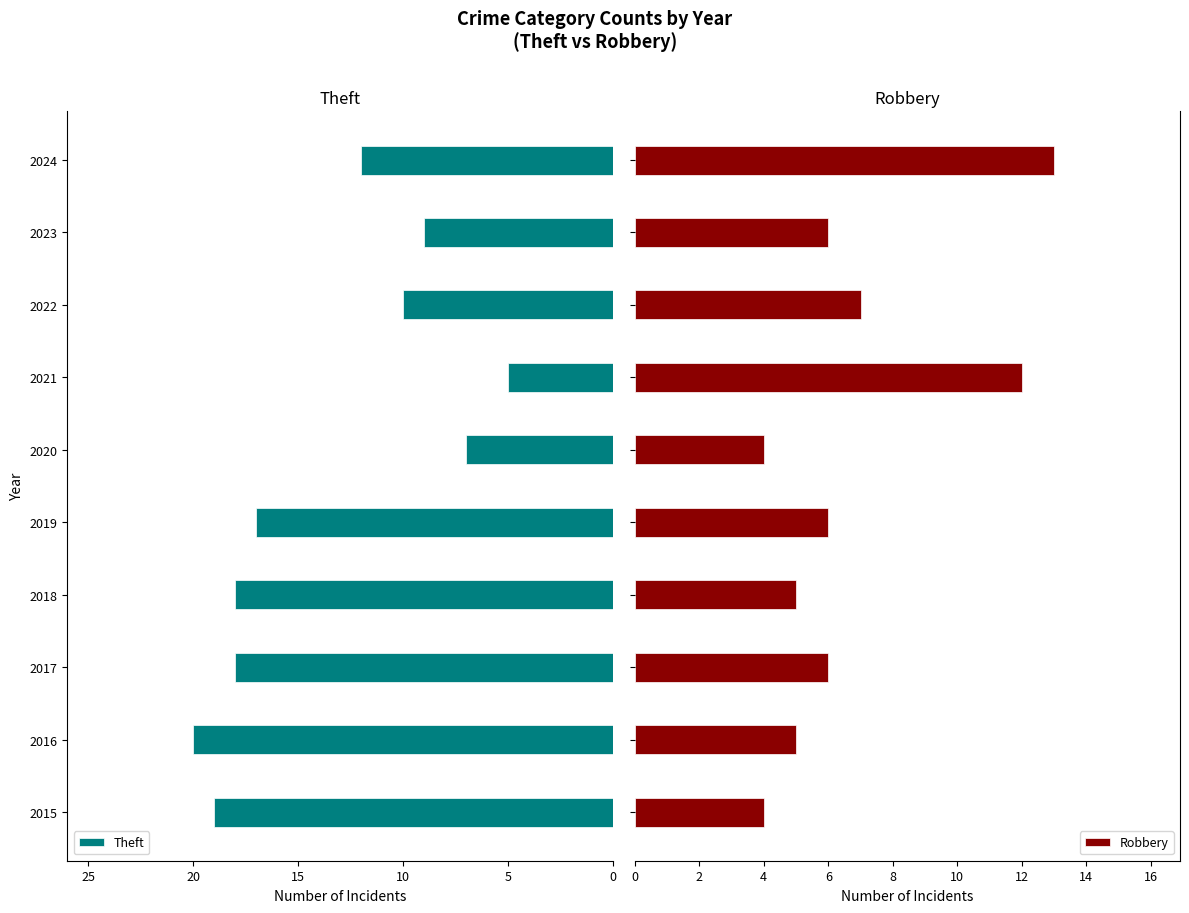

What is the minimum value for Theft?

5